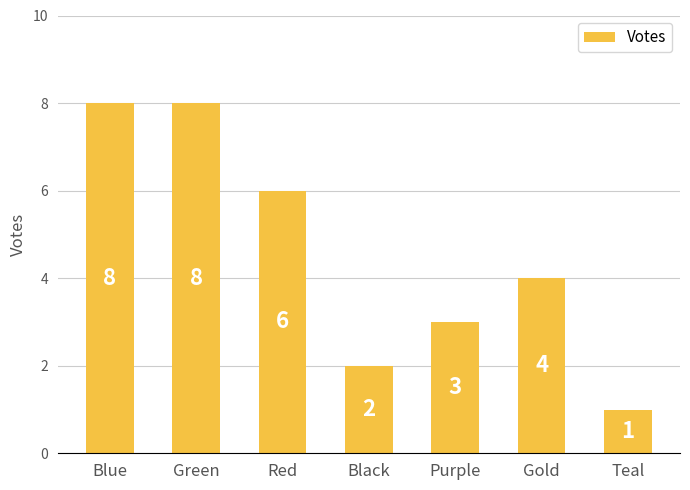

Reading left to right, transcribe all the data shown in this chart.

8	8	6	2	3	4	1